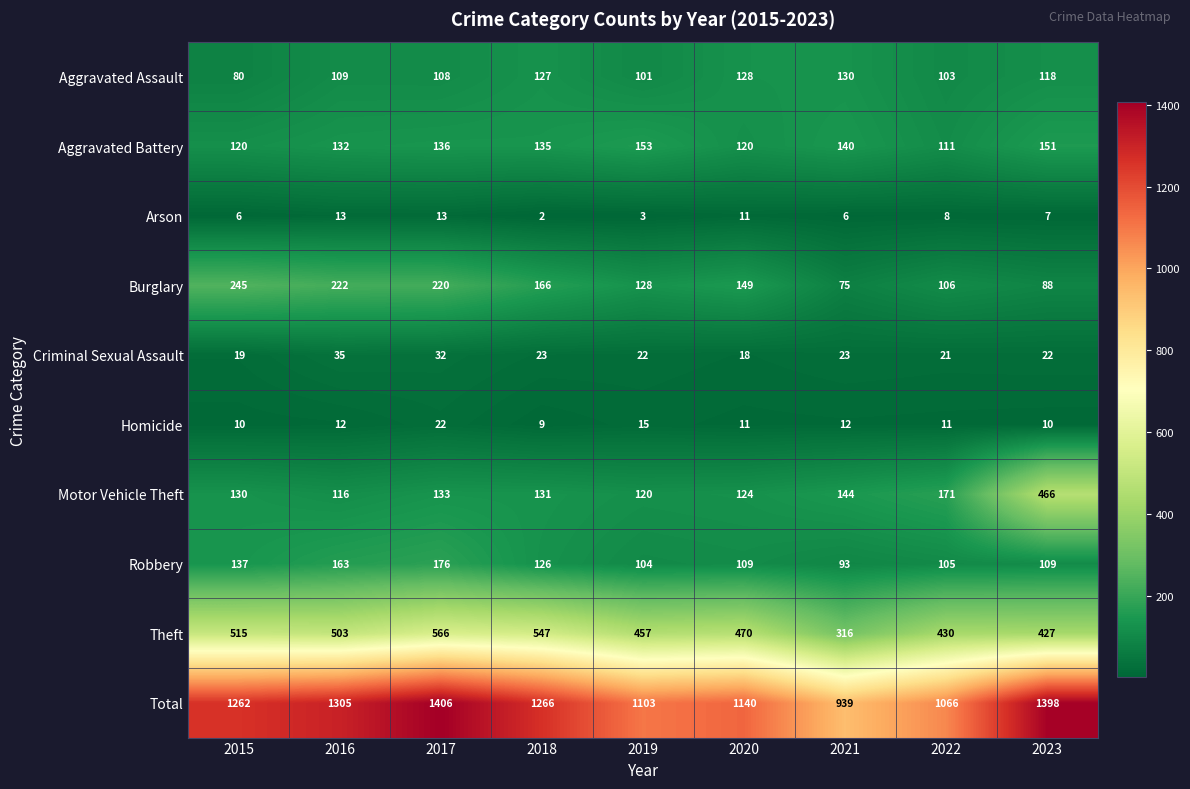

What value does the Criminal Sexual Assault series have at 2017, to the nearest 10?

30